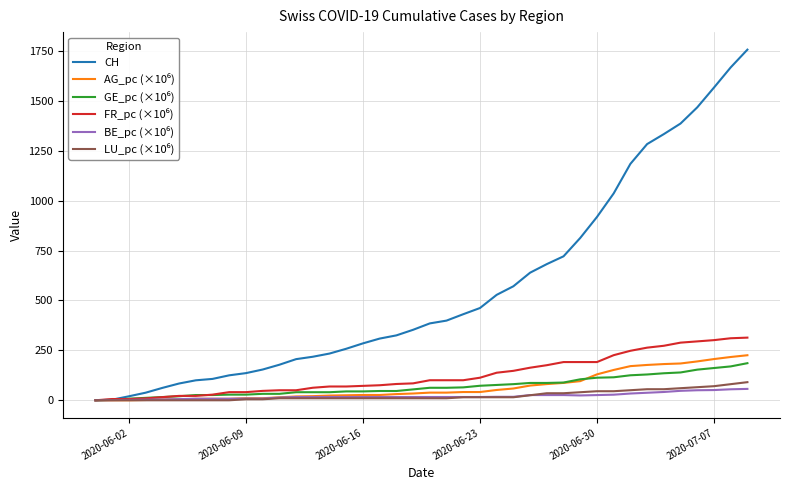

Which series has the widest spread of values?

CH